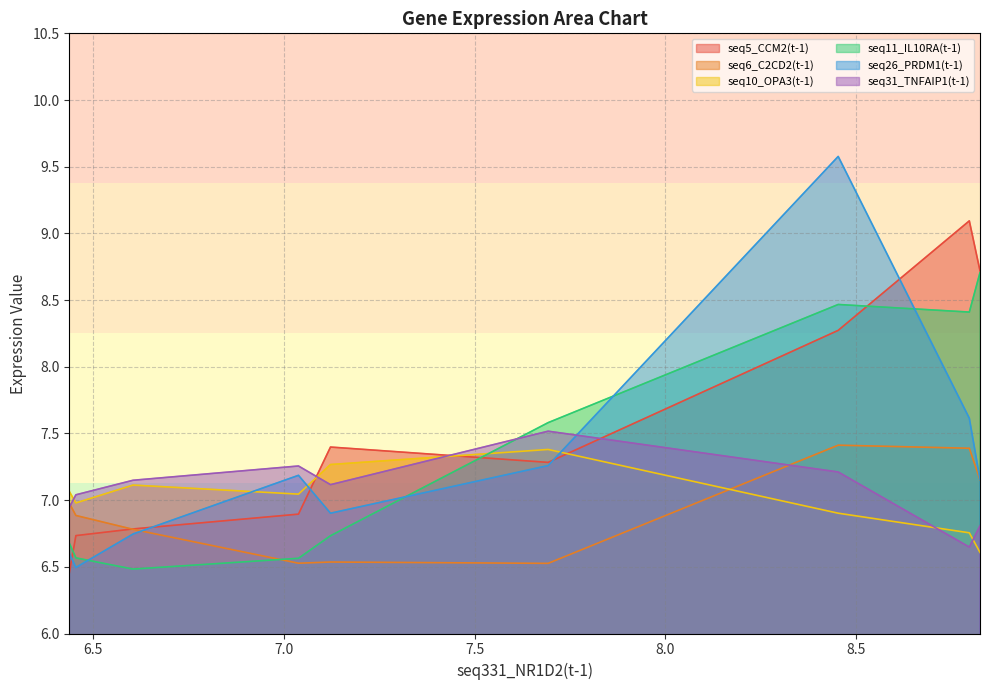

Which series ends up on top after the final intersection of seq11_IL10RA(t-1) and seq31_TNFAIP1(t-1)?

seq11_IL10RA(t-1)